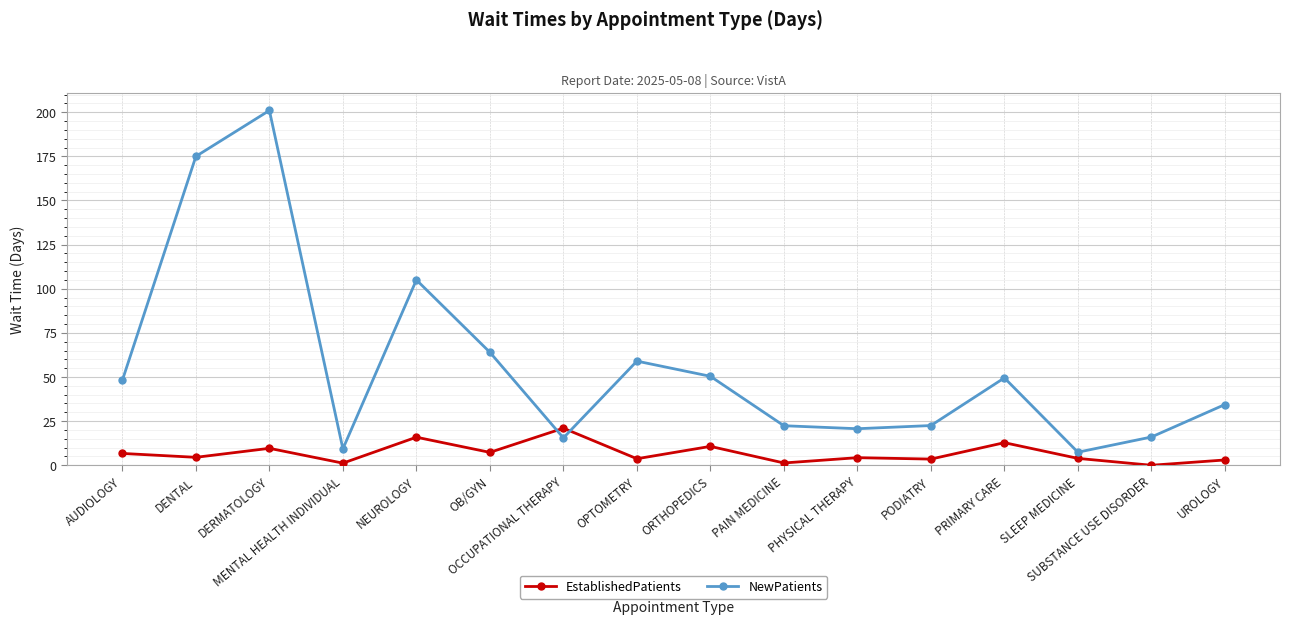

How many data points in NewPatients are above 48?

8